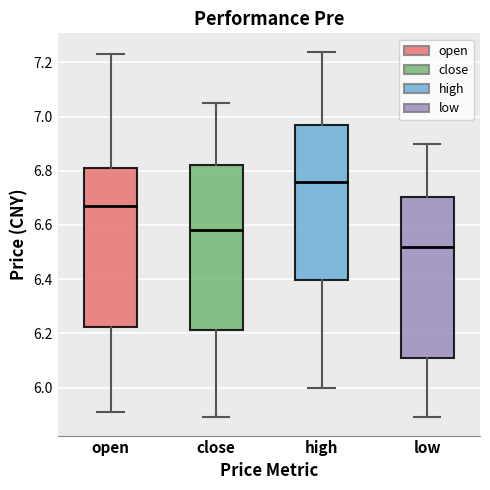

Reading left to right, transcribe this box plot: for each box, give where its median line is, the range the box spans, and where its two whiskers end, as read against the y-axis. The values are not printed on the chart, so give them approximately, as read against the axis.

open: median 6.68, box 6.22 to 6.82, whiskers 5.92 to 7.24
close: median 6.58, box 6.22 to 6.82, whiskers 5.90 to 7.06
high: median 6.76, box 6.40 to 6.96, whiskers 6.00 to 7.24
low: median 6.52, box 6.10 to 6.70, whiskers 5.90 to 6.90